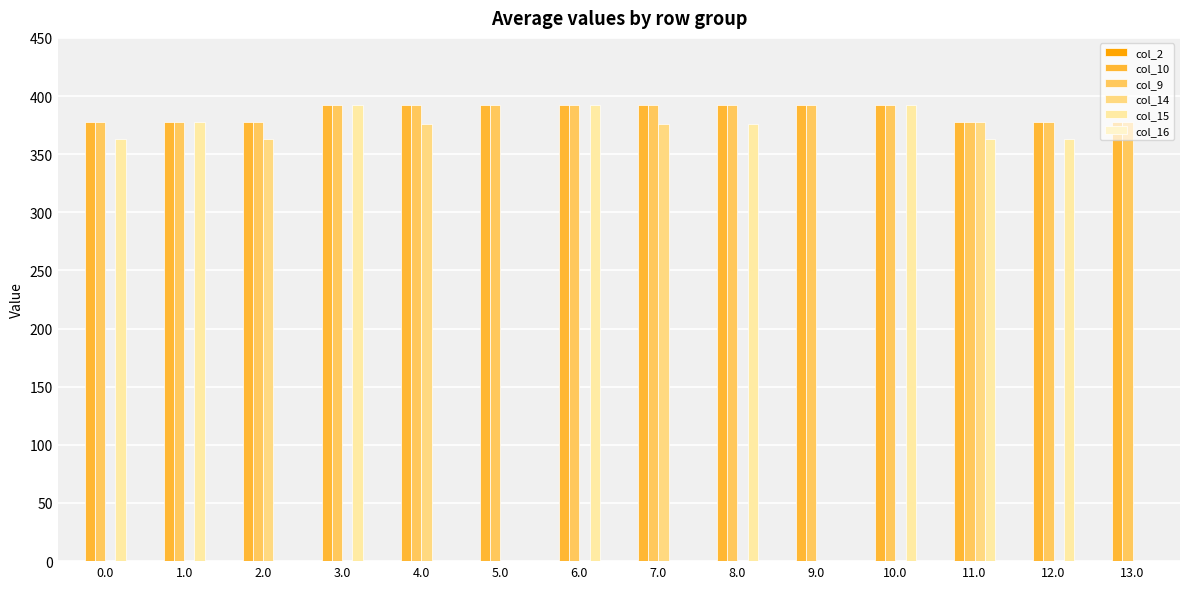

What is the maximum value for col_10?

392.0